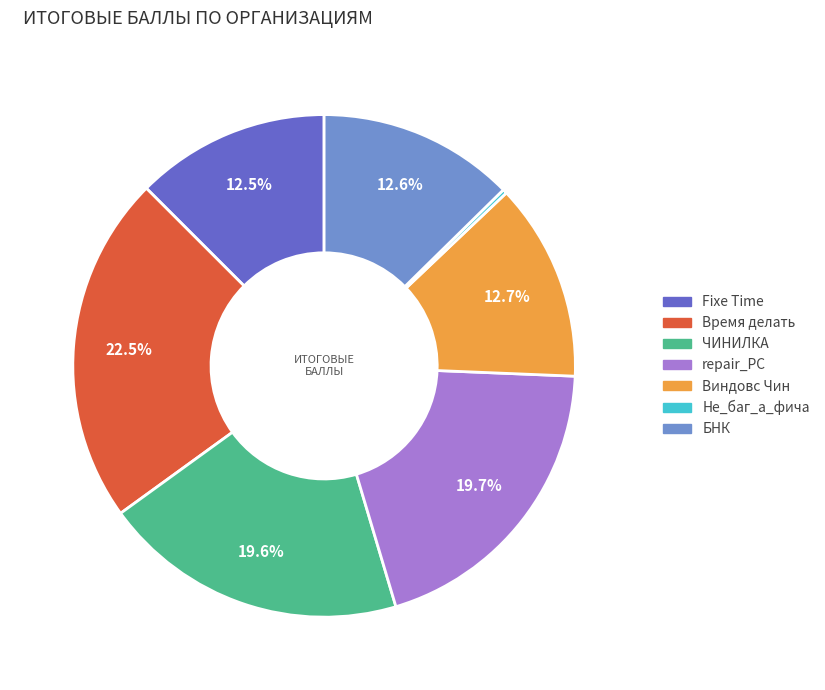

Combined, what portion of the pie is Время делать and Fixe Time?

35.0%